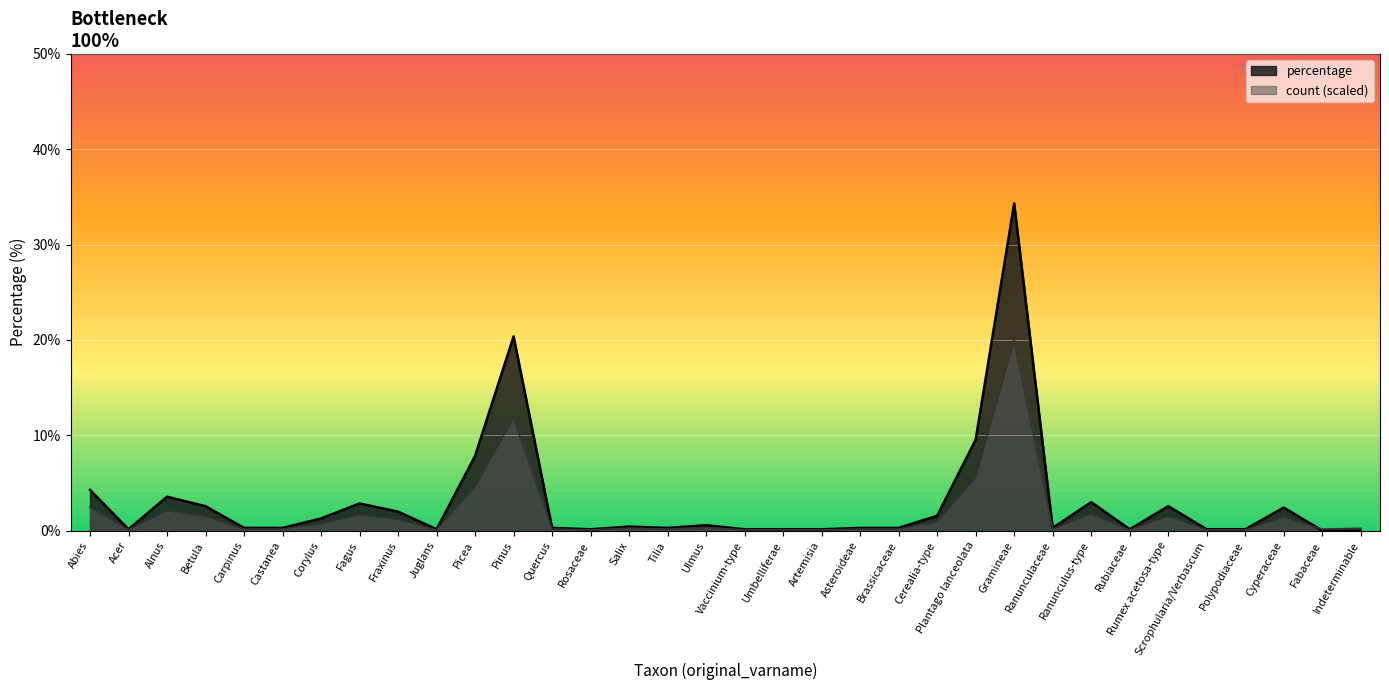

Rank the categories by percentage value from highest to lowest.

Gramineae, Pinus, Plantago lanceolata, Picea, Abies, Alnus, Ranunculus-type, Fagus, Betula, Rumex acetosa-type, Cyperaceae, Fraxinus, Cerealia-type, Corylus, Ulmus, Salix, Carpinus, Castanea, Quercus, Tilia, Asteroideae, Brassicaceae, Ranunculaceae, Acer, Juglans, Rosaceae, Vaccinium-type, Umbelliferae, Artemisia, Rubiaceae, Scrophularia/Verbascum, Polypodiaceae, Fabaceae, Indeterminable